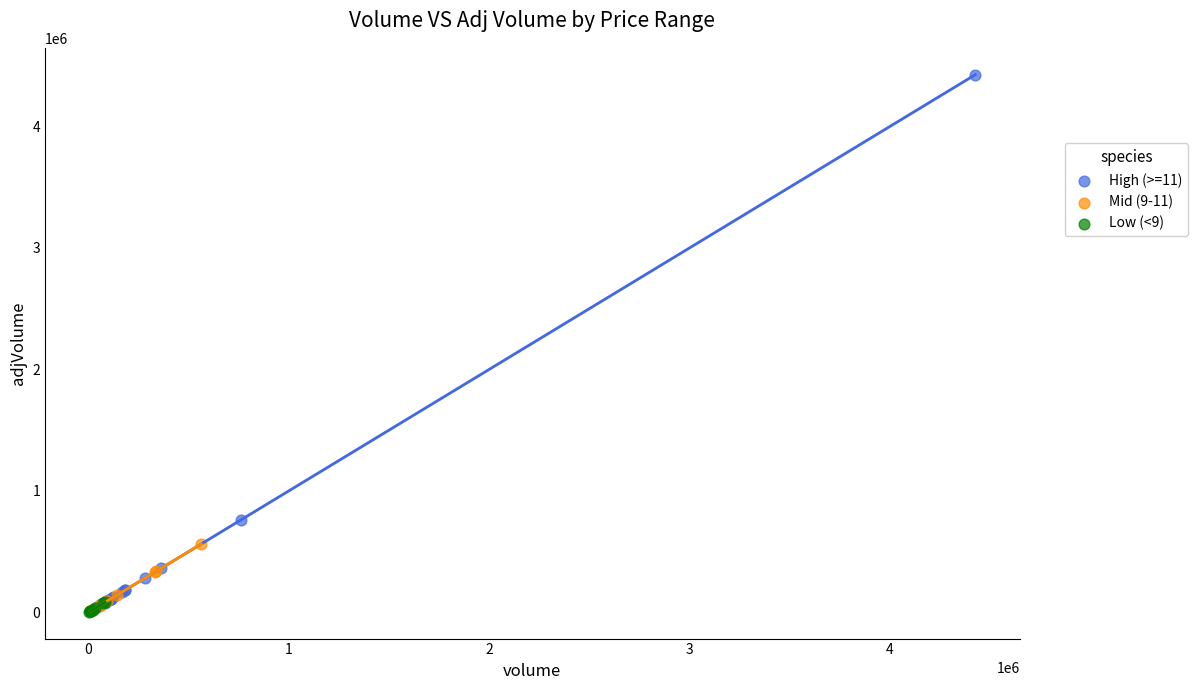

What are all the series names shown in the legend?

High (>=11), Mid (9-11), Low (<9)